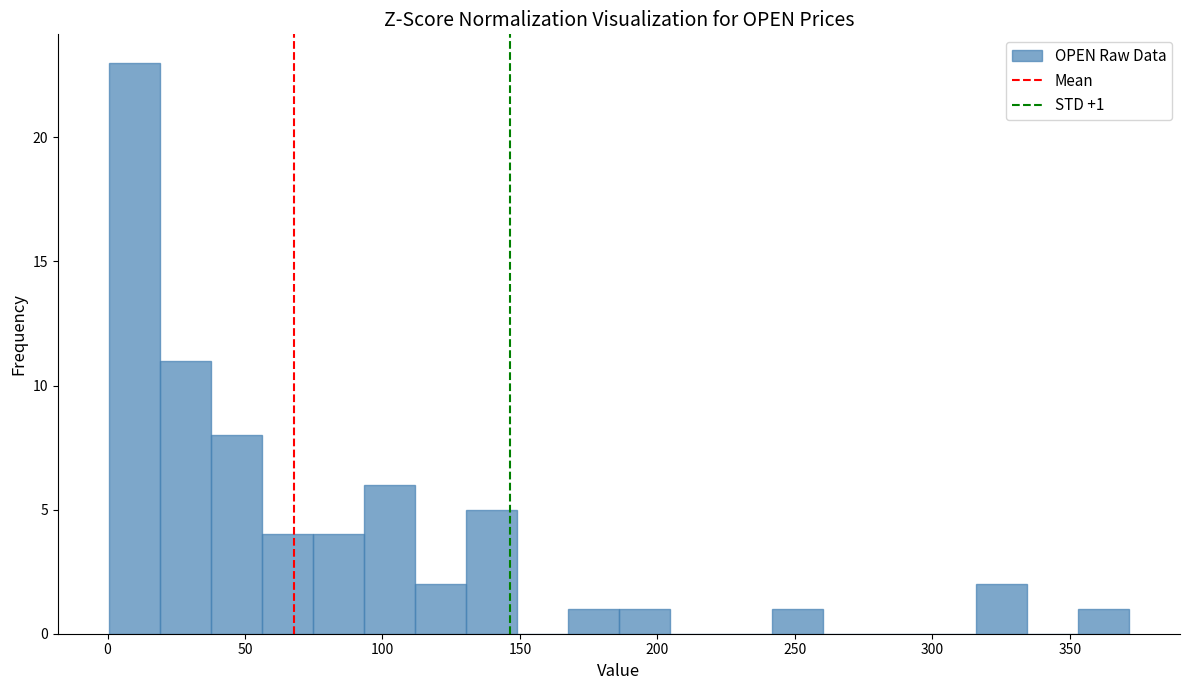

Read against the x-axis, roughly where is the centre of the tallest bar?

10